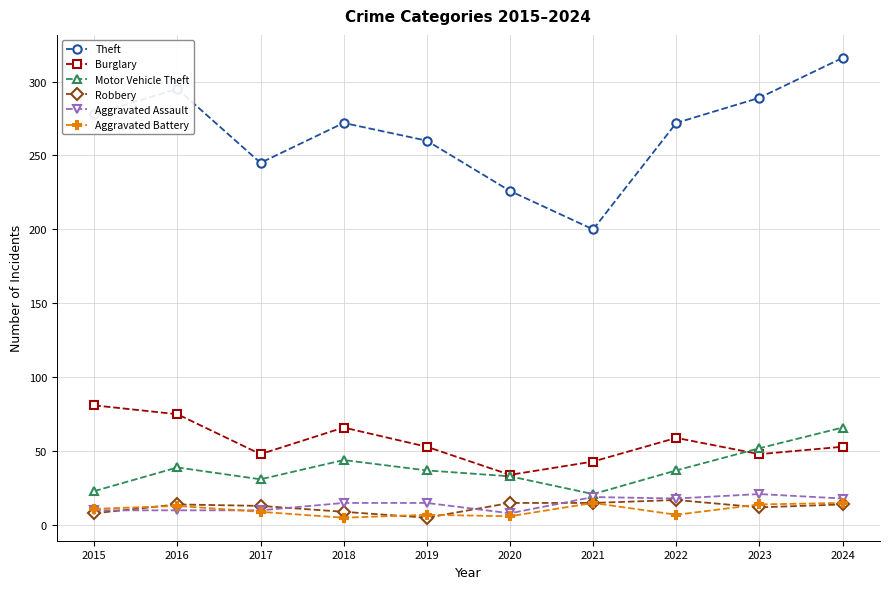

Is it true that Aggravated Assault equals 5 at 2023?

False